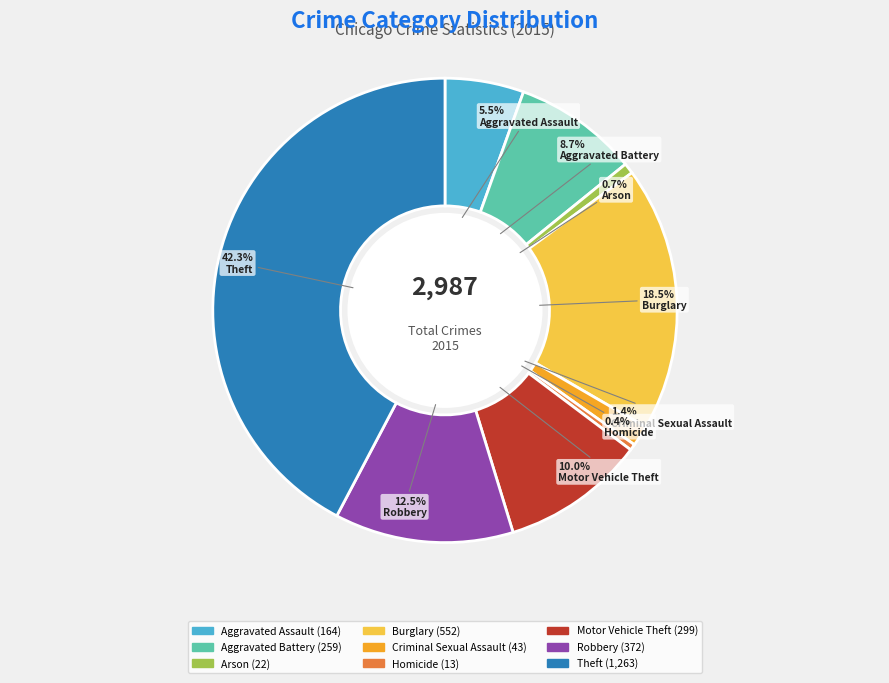

Count the number of slices in the pie.

9